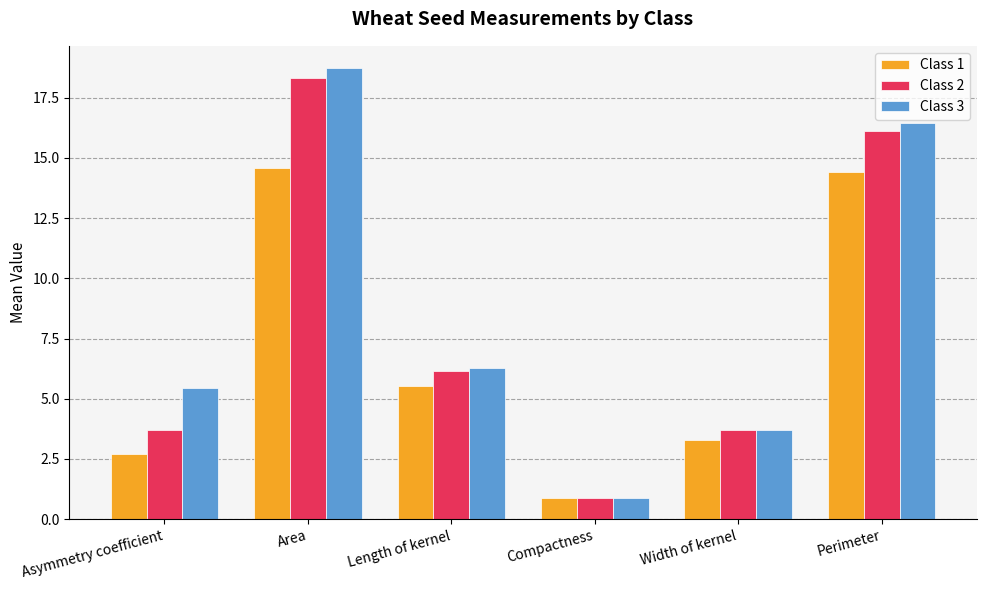

Is it true that Class 2 equals 18.3 at Area?

True